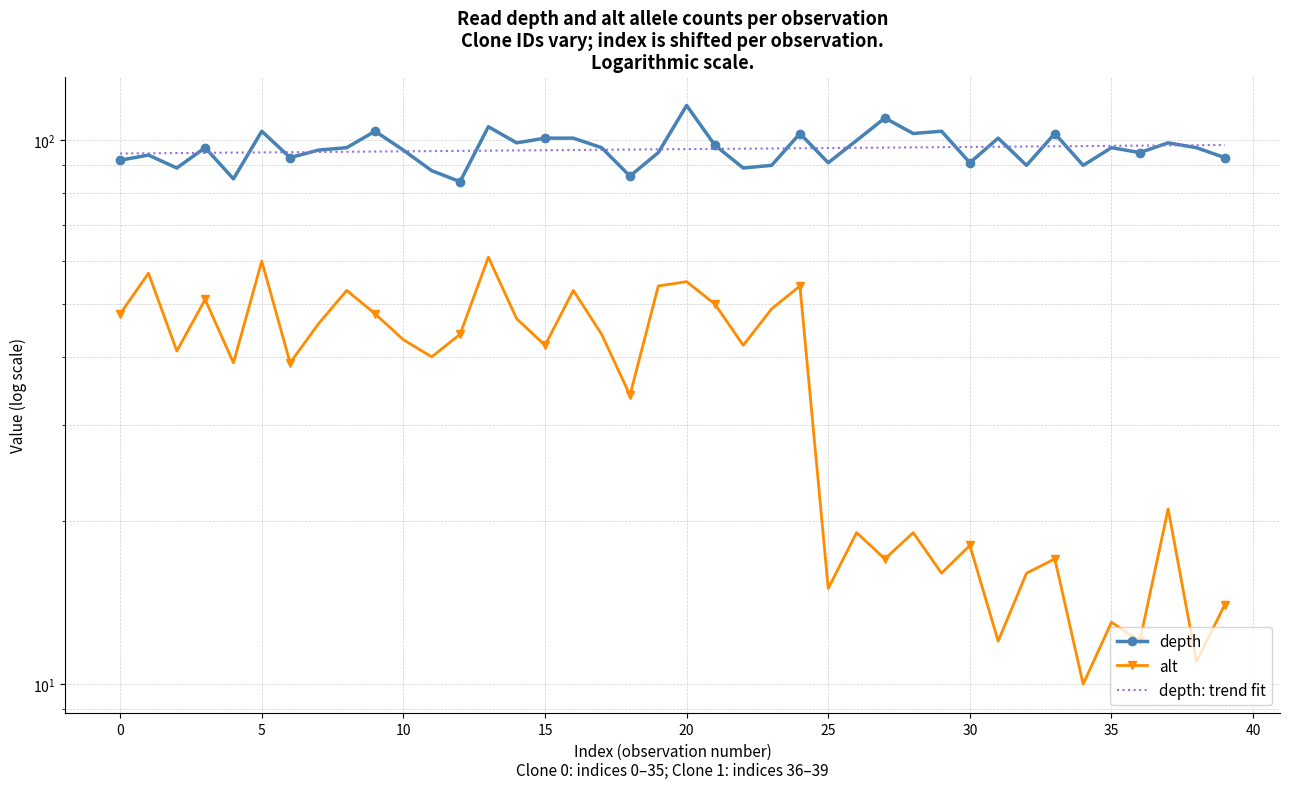

After their last crossing, which series has the higher values: depth: trend fit or depth?

depth: trend fit